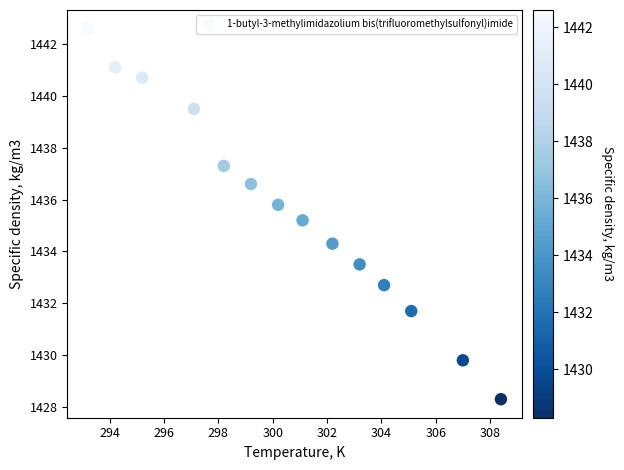

What is the range of X values (max minus min)?

15.2